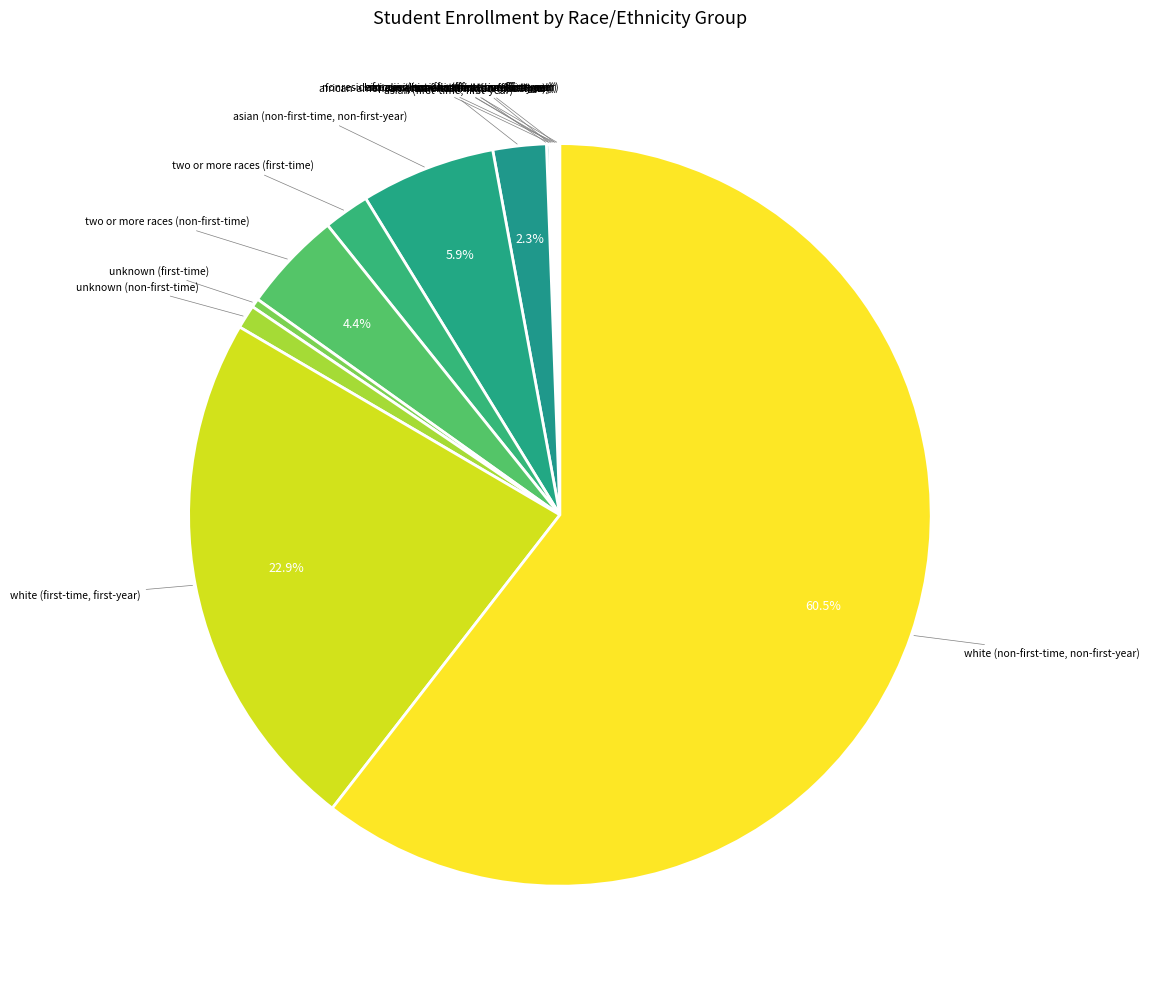

Does any single category account for the majority?

Yes